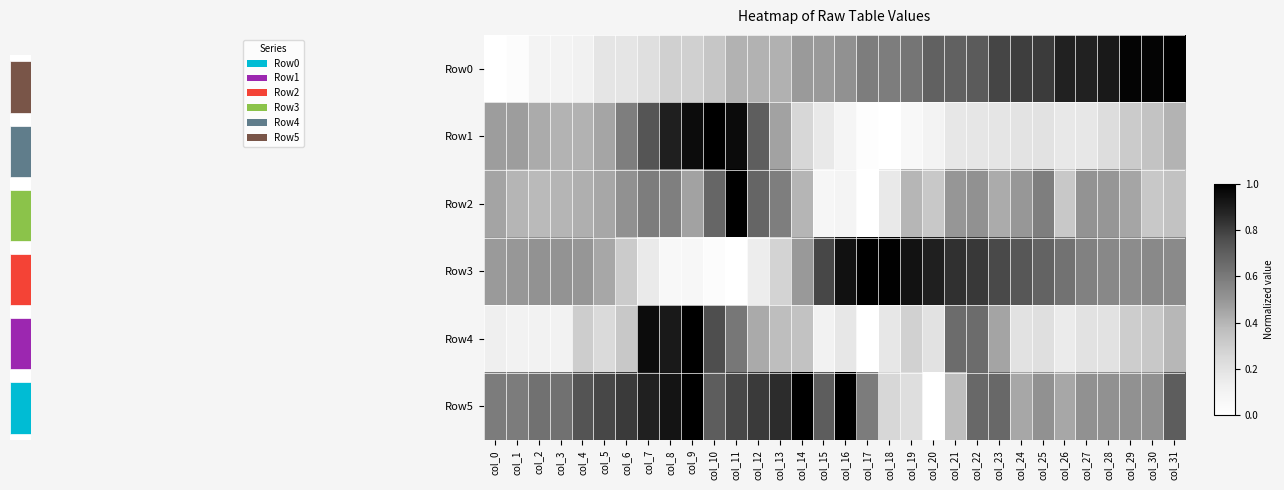

Count the number of data series in this chart.

6